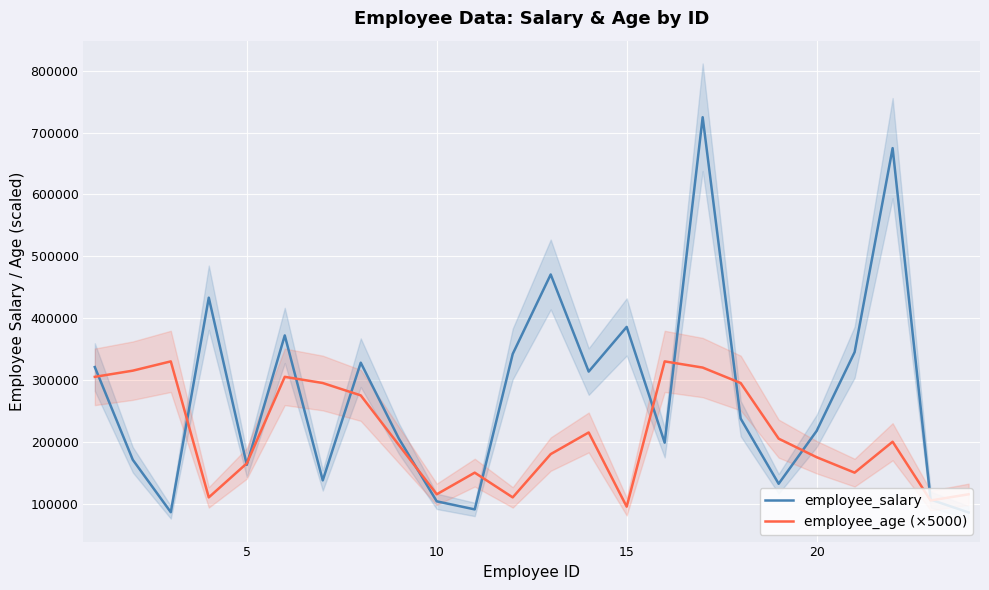

What is the minimum value for employee_age (×5000)?

95000